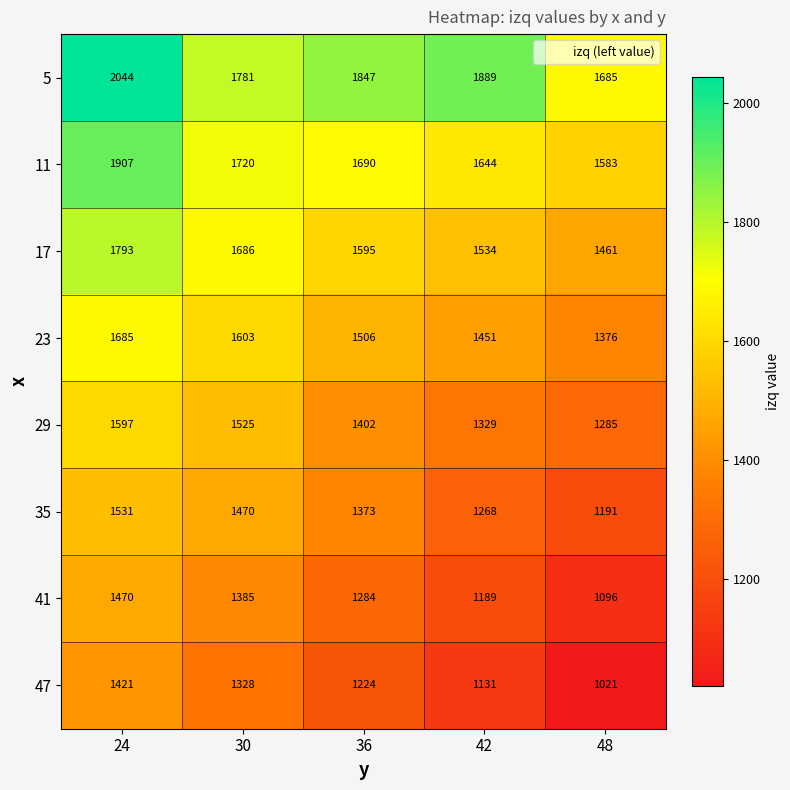

Which series has the largest range (max minus min)?

47